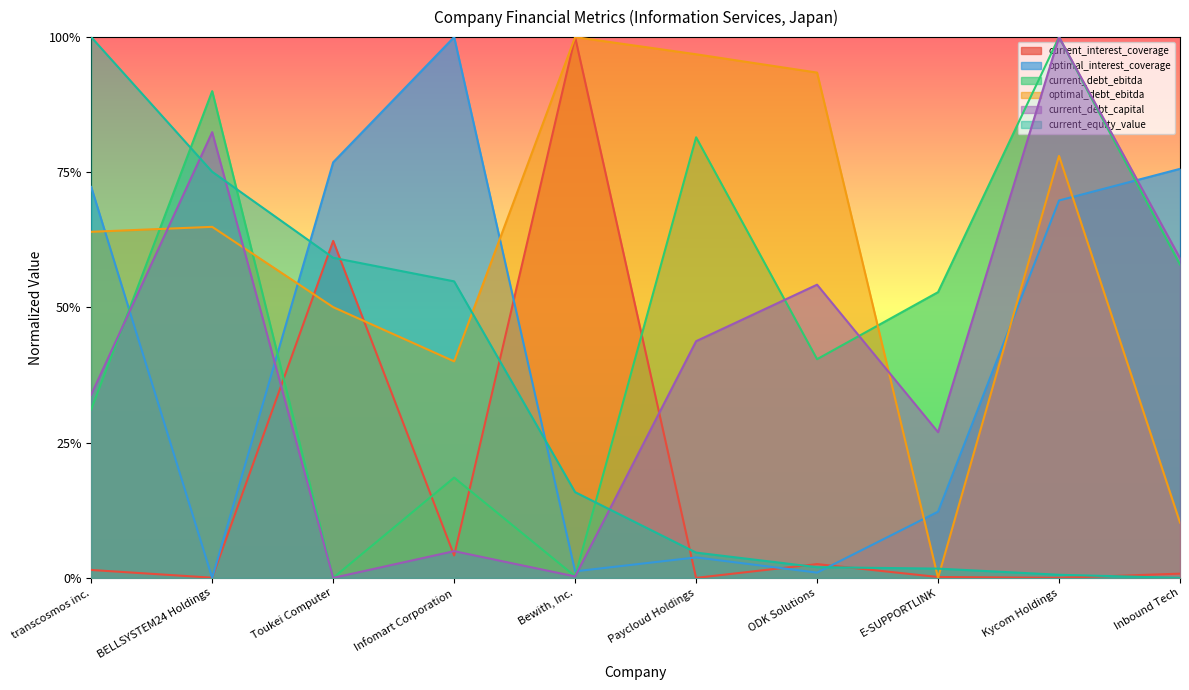

Which category has the lowest value in the optimal_debt_ebitda series?

E-SUPPORTLINK